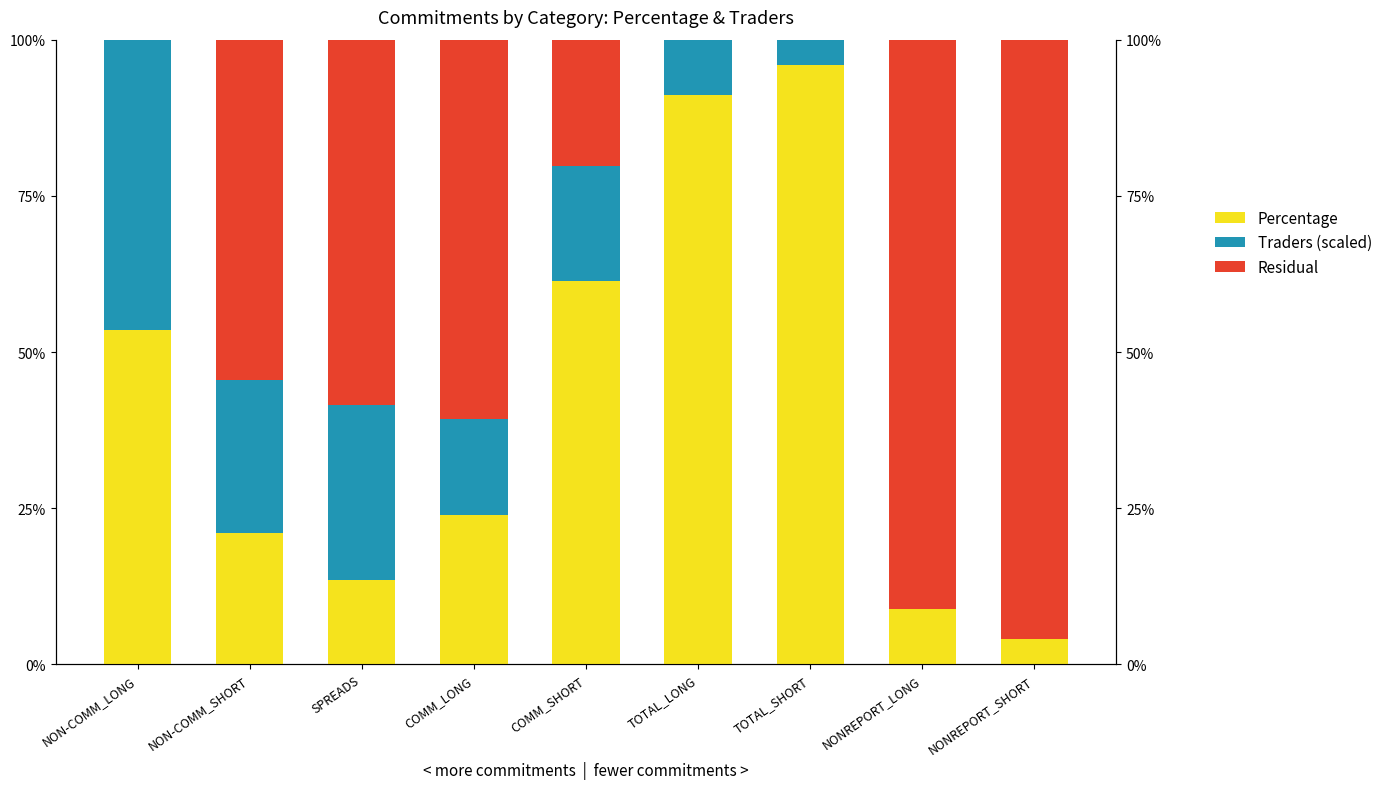

At which label does Percentage reach its minimum?

NONREPORT_SHORT